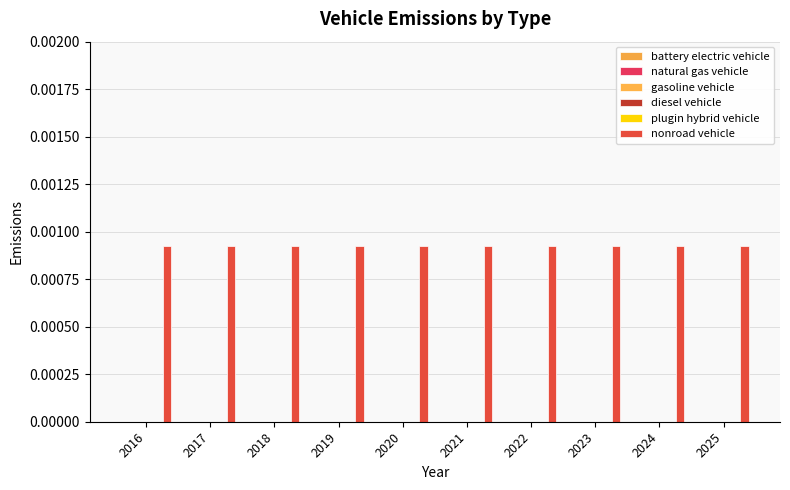

What are all the series names shown in the legend?

battery electric vehicle, natural gas vehicle, gasoline vehicle, diesel vehicle, plugin hybrid vehicle, nonroad vehicle